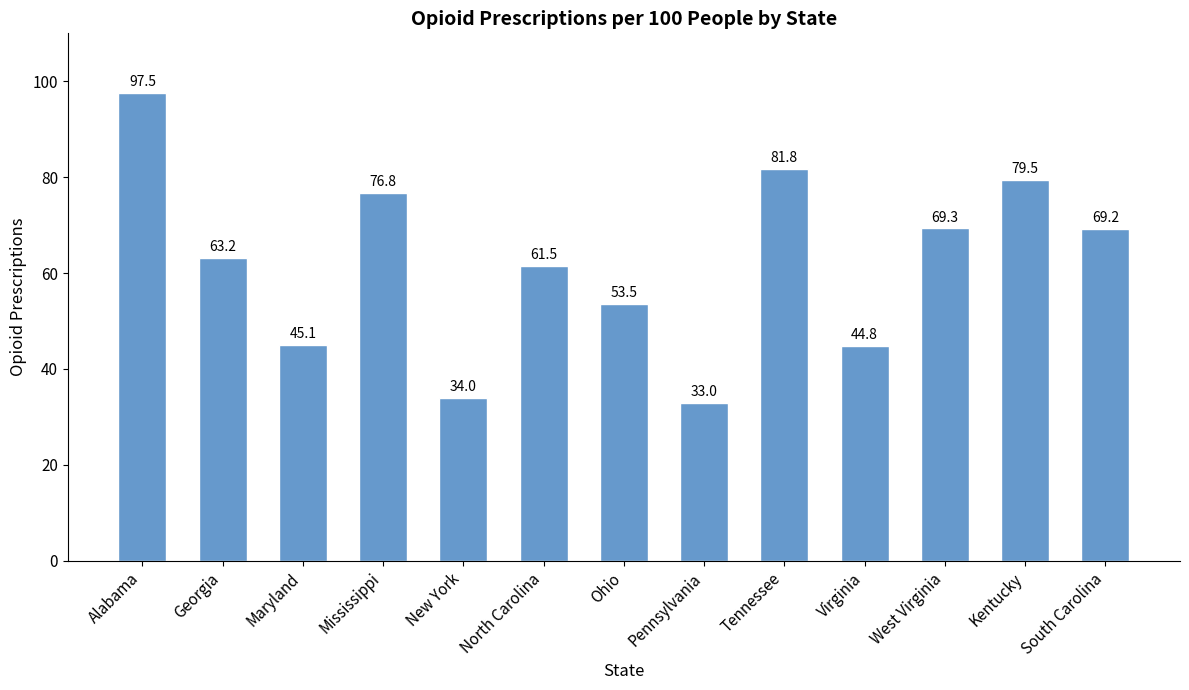

What value does the data have at Maryland?

45.1